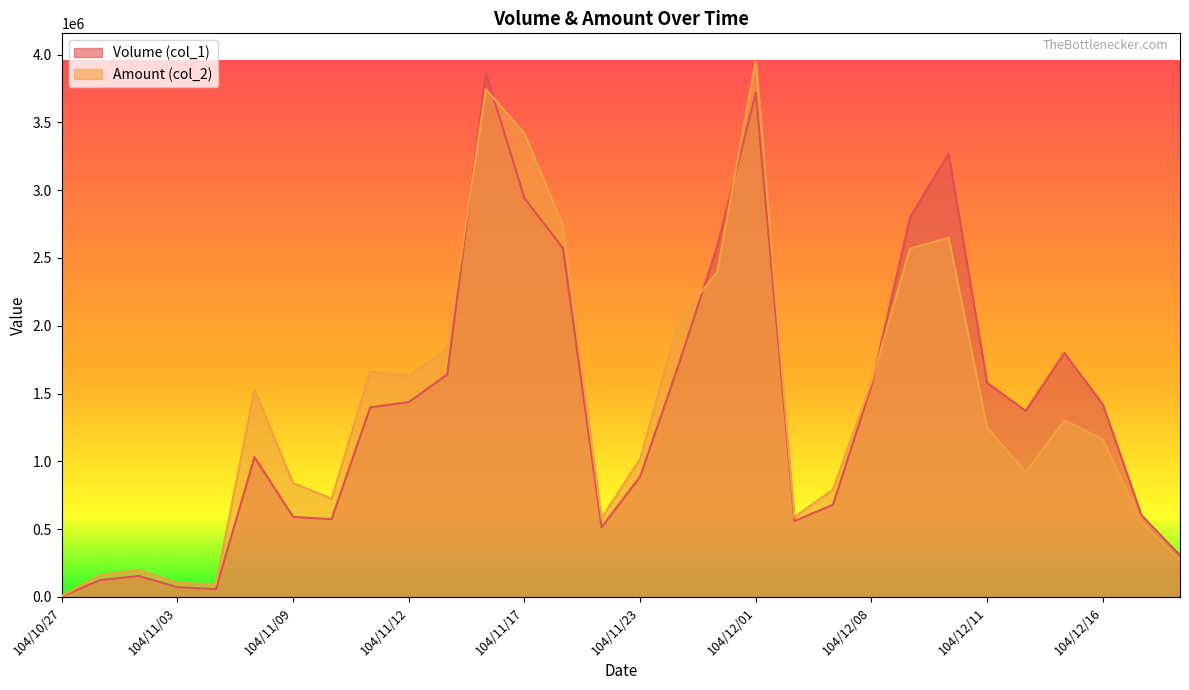

Which series ends up on top after the final intersection of Volume (col_1) and Amount (col_2)?

Volume (col_1)